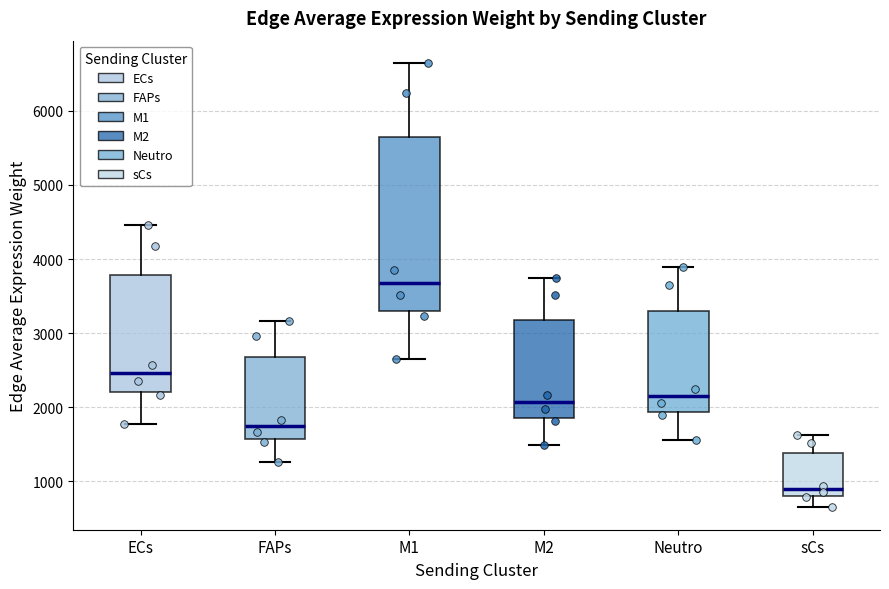

Reading left to right, transcribe this box plot: for each box, give where its median line is, the range the box spans, and where its two whiskers end, as read against the y-axis. The values are not printed on the chart, so give them approximately, as read against the axis.

ECs: median 2500, box 2200 to 3800, whiskers 1800 to 4500
FAPs: median 1700, box 1600 to 2700, whiskers 1300 to 3200
M1: median 3700, box 3300 to 5600, whiskers 2700 to 6600
M2: median 2100, box 1900 to 3200, whiskers 1500 to 3700
Neutro: median 2200, box 1900 to 3300, whiskers 1600 to 3900
sCs: median 900, box 800 to 1400, whiskers 600 to 1600